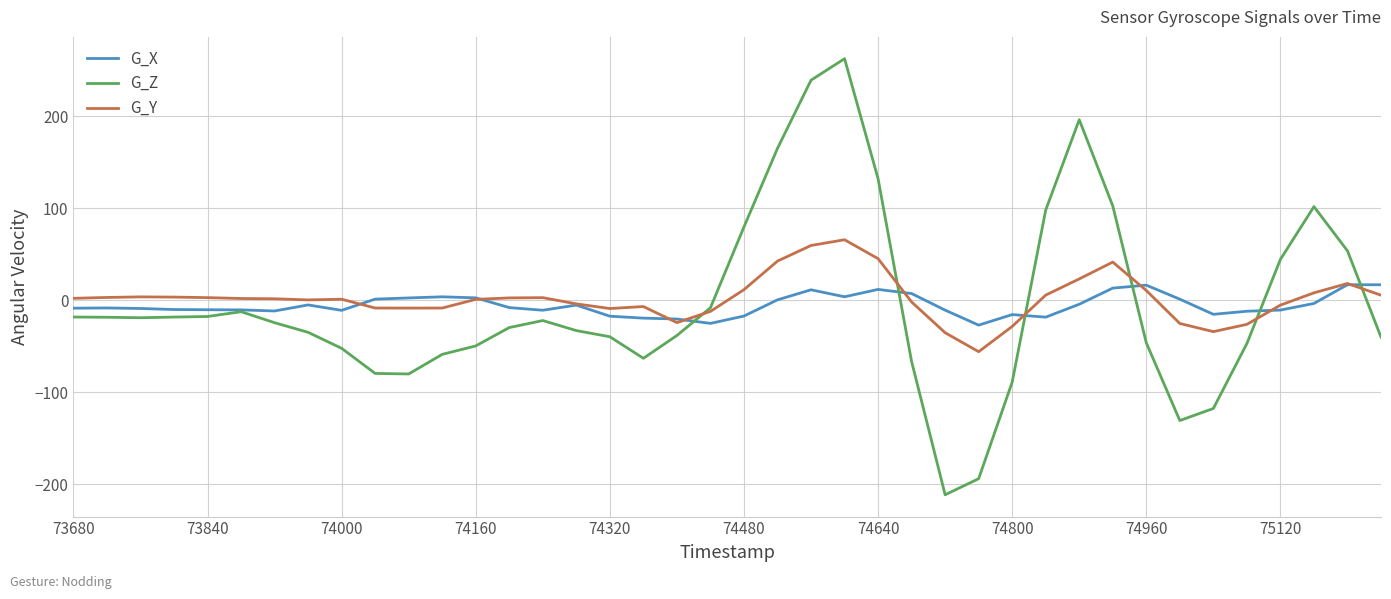

Which series has the largest total across all categories?

G_Y